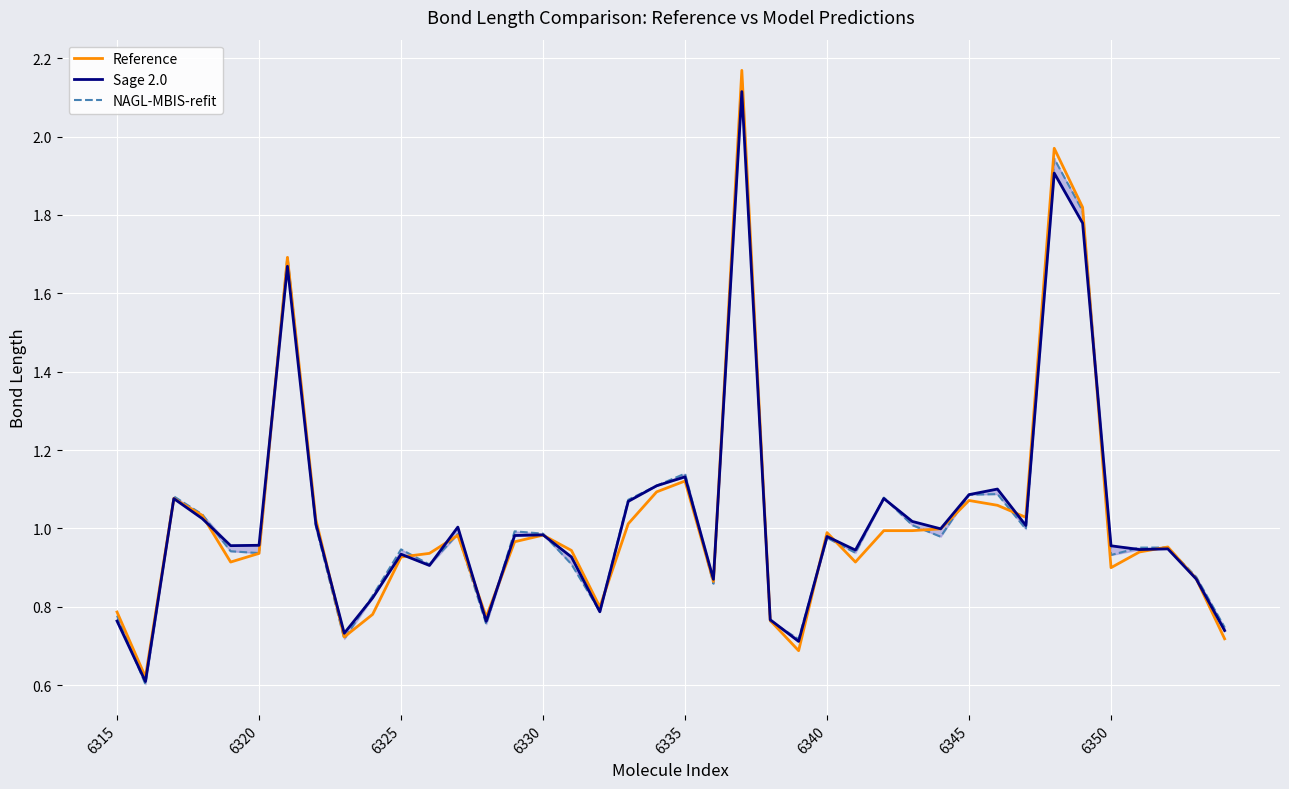

What is the difference between the maximum and minimum values in the Reference series?

1.5